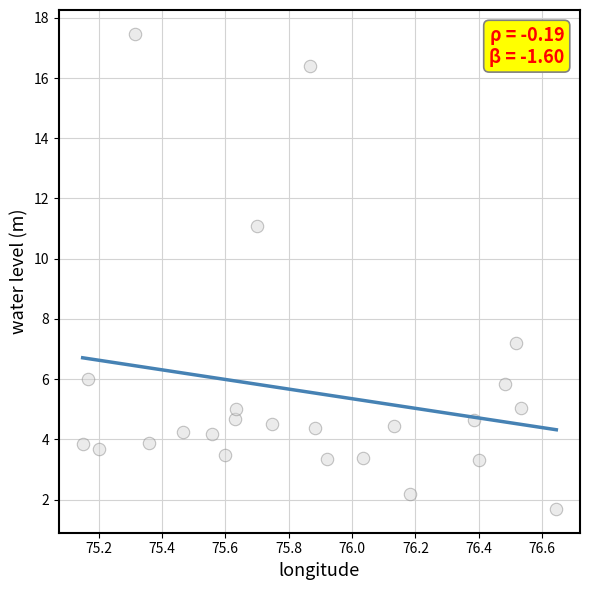

What Y value in the scatter plot is closest to 9?

7.2